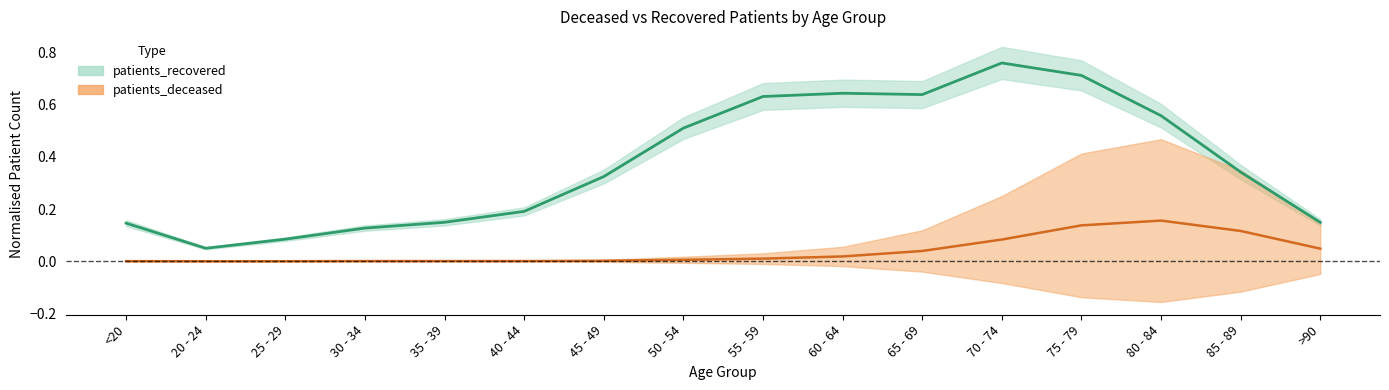

Count the number of data series in this chart.

2